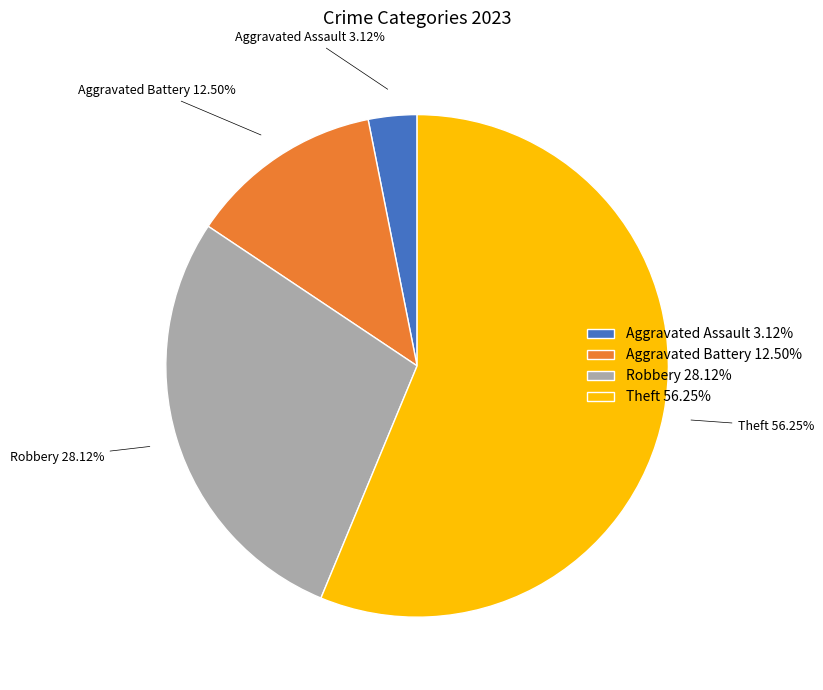

To the nearest percent, what is the difference between the largest and smallest slice percentages?

53%